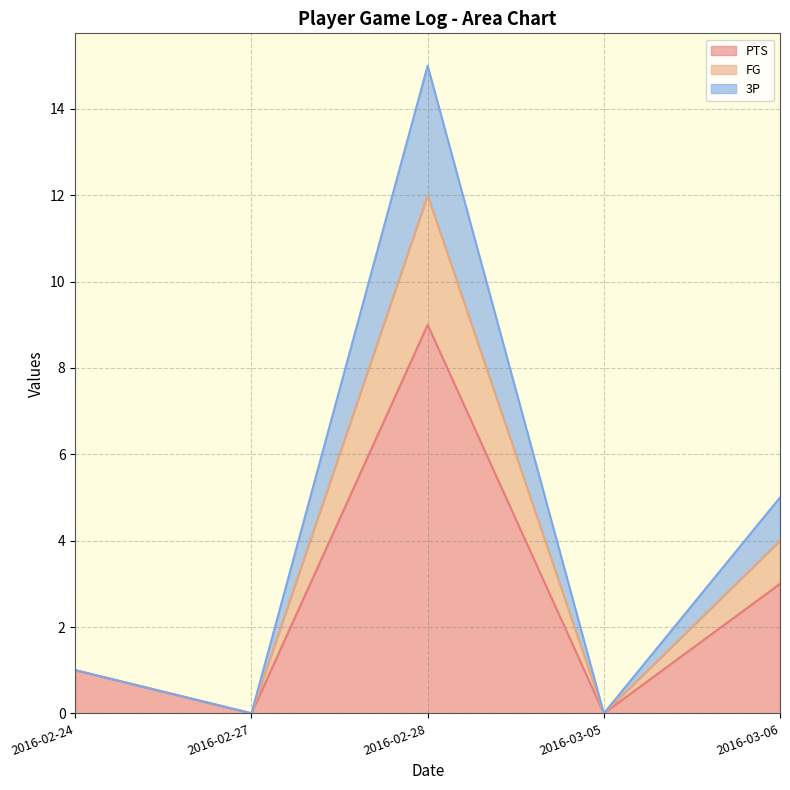

Does the chart have visible grid lines?

Yes